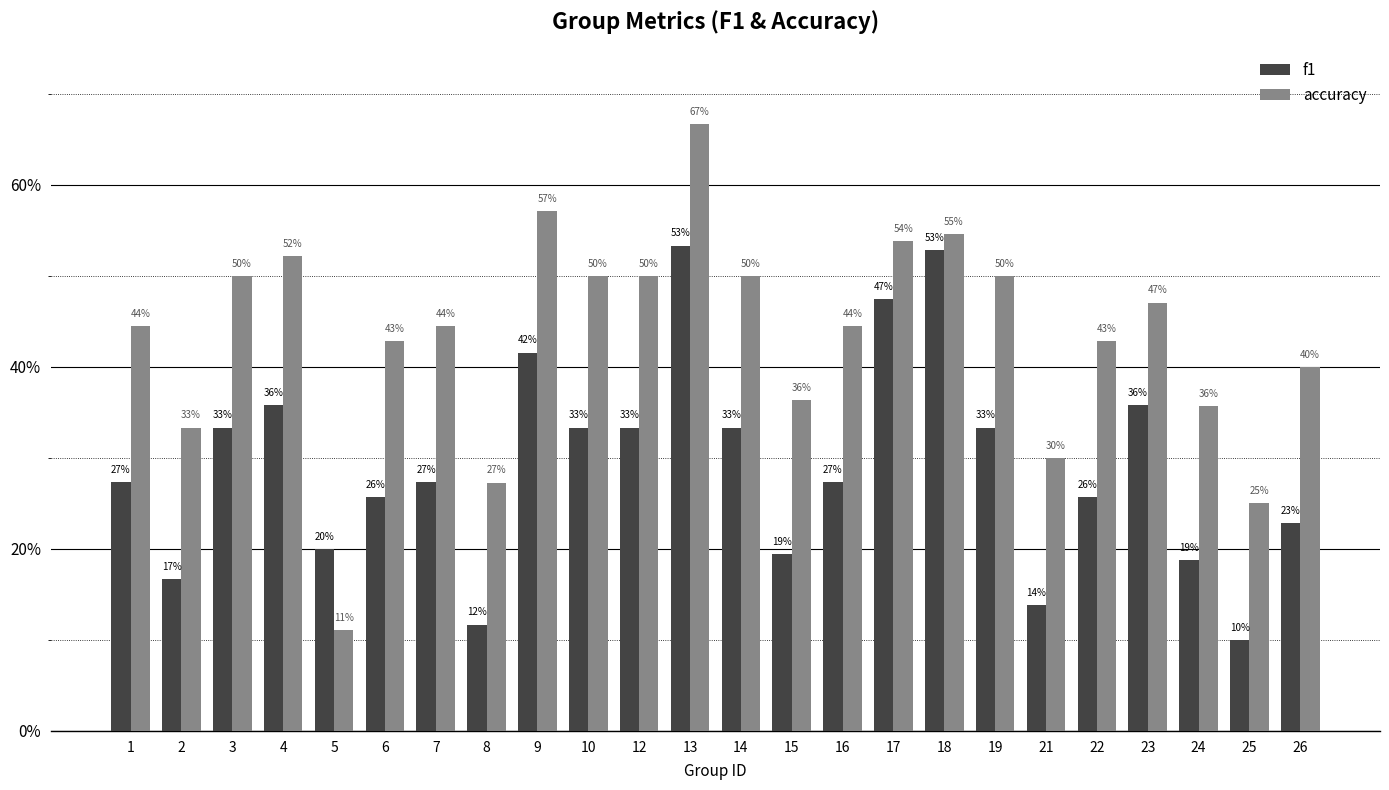

Reading right to left, what are all the values shown in this chart?

f1: 0.2	0.1	0.2	0.4	0.3	0.1	0.3	0.5	0.5	0.3	0.2	0.3	0.5	0.3	0.3	0.4	0.1	0.3	0.3	0.2	0.4	0.3	0.2	0.3
accuracy: 0.4	0.2	0.4	0.5	0.4	0.3	0.5	0.5	0.5	0.4	0.4	0.5	0.7	0.5	0.5	0.6	0.3	0.4	0.4	0.1	0.5	0.5	0.3	0.4